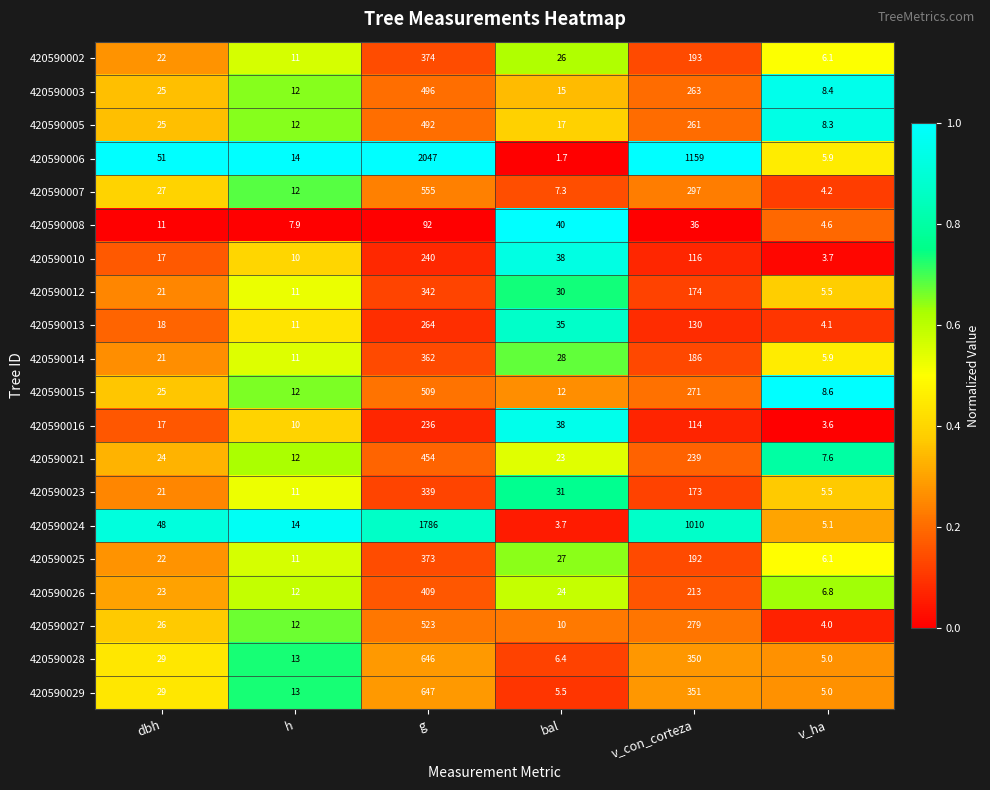

What is the spread (max minus min) of values at g?

1955.0